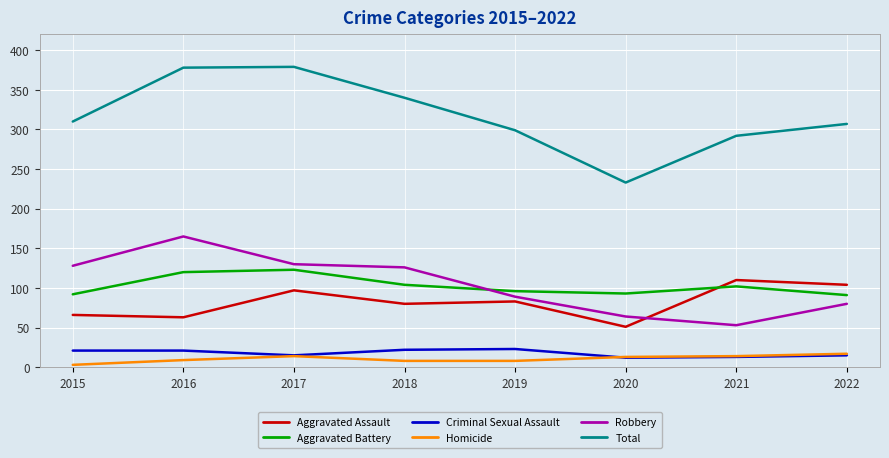

What is the spread (max minus min) of values at 2017?

365